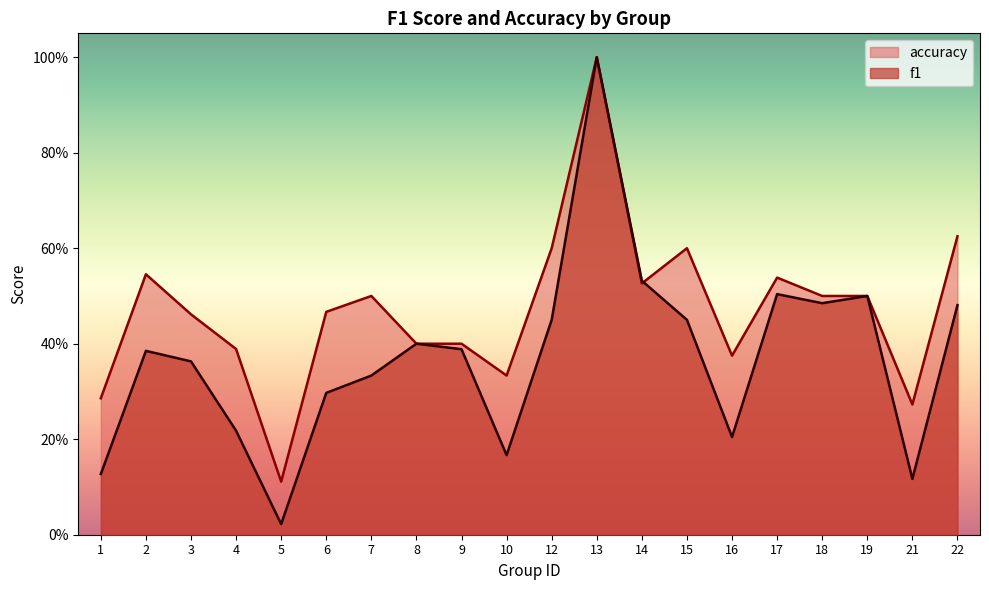

How many times do accuracy and f1 cross each other?

1